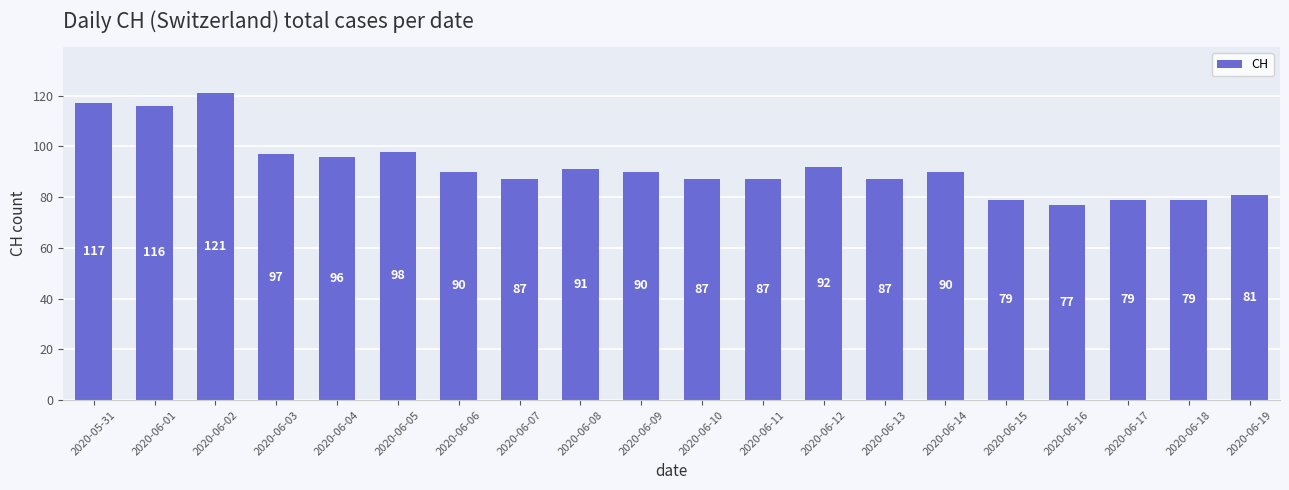

Between 2020-06-01 and 2020-06-06, which is larger?

2020-06-01